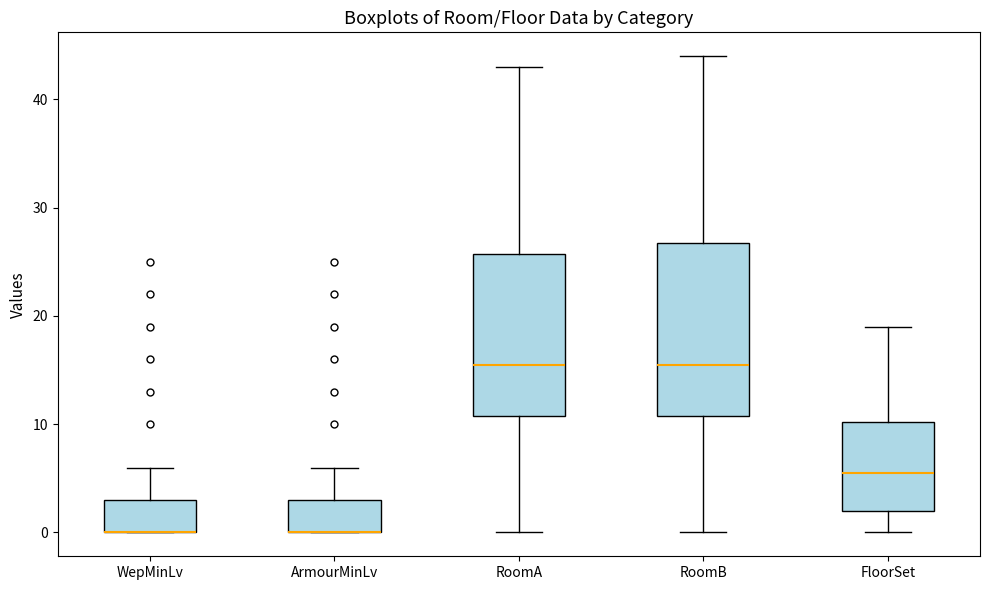

Where does the upper whisker of the box for RoomB end on the y-axis? The values are not printed on the chart, so give them approximately, as read against the axis.

44